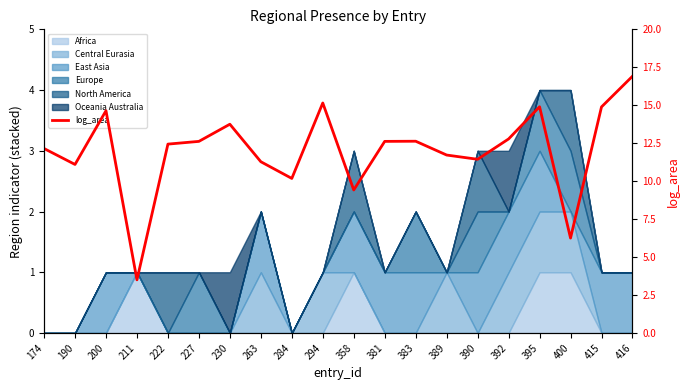

What is the value of the 1st point from the left?

12.2